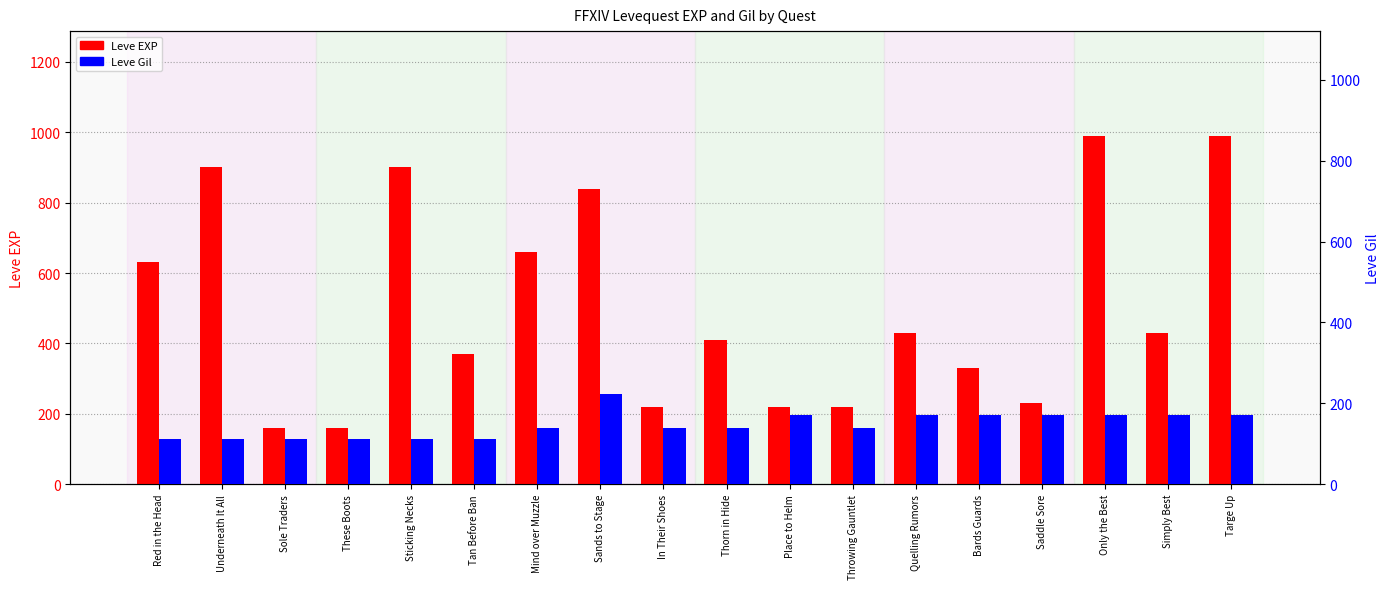

The value of Leve EXP at Quelling Rumors is 430. True or false?

True